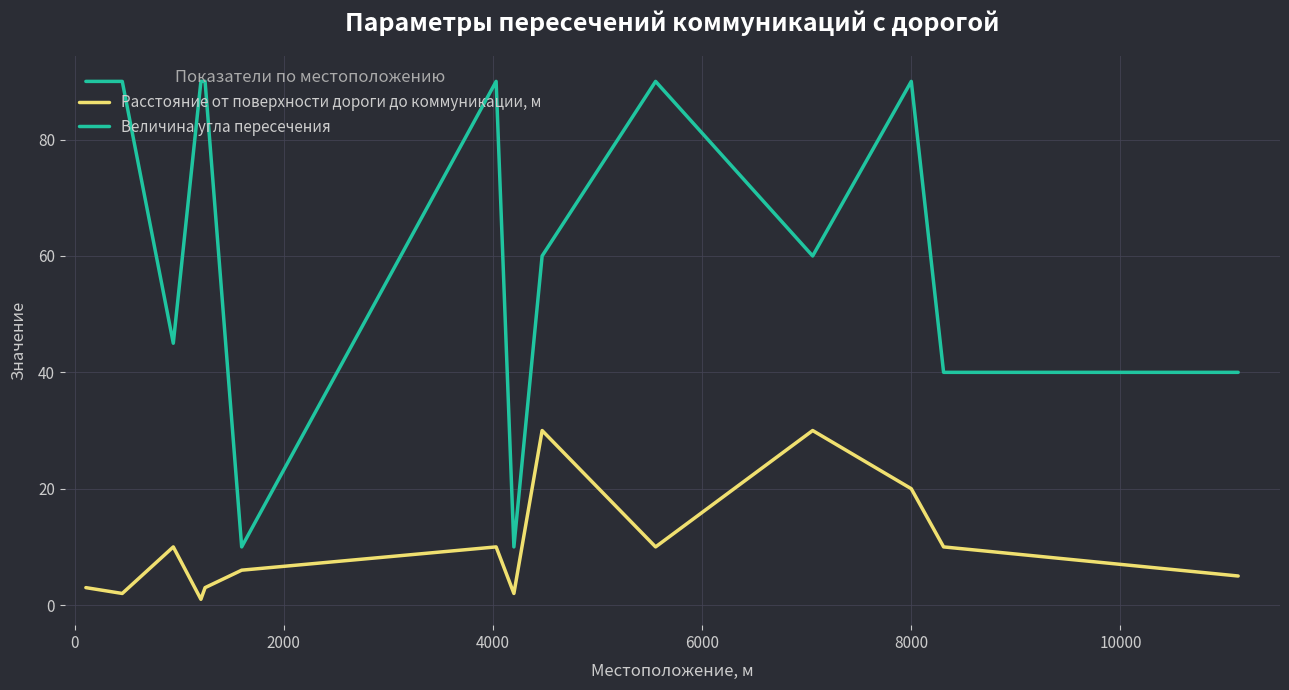

True or false: Расстояние от поверхности дороги до коммуникации, м has more than 1 points higher than both neighbors.

True